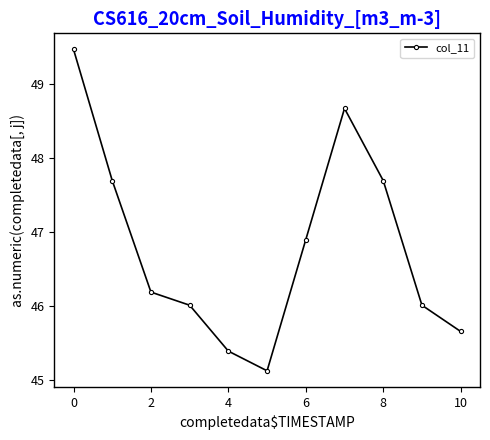

How many interior local valleys (lower than both neighbors) does the data have?

1